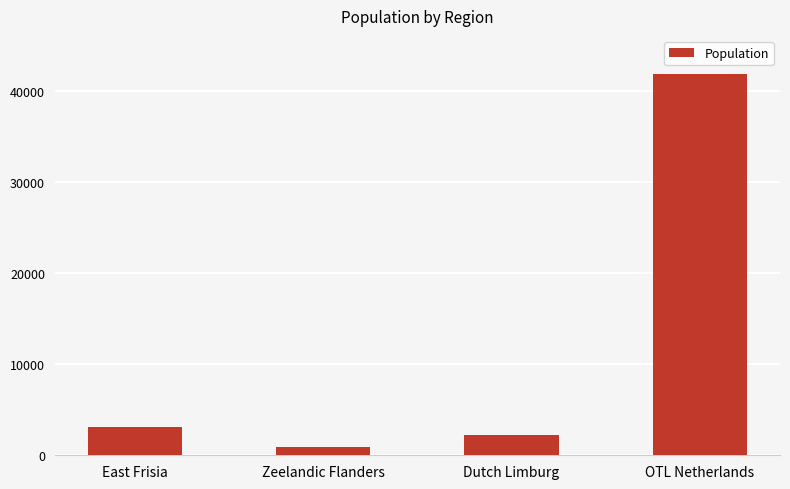

What value does the data have at East Frisia?

3142.0